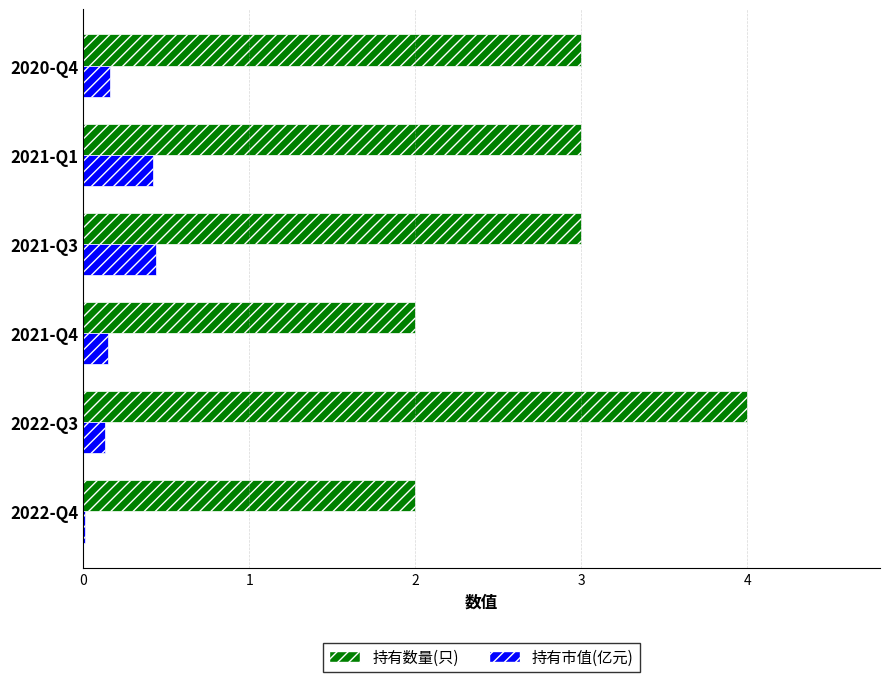

Which series has the largest total across all categories?

持有数量(只)